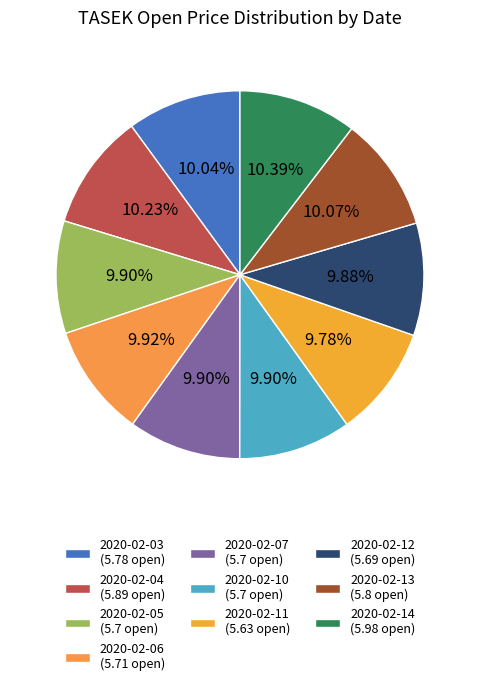

Is there a majority slice in this chart?

No